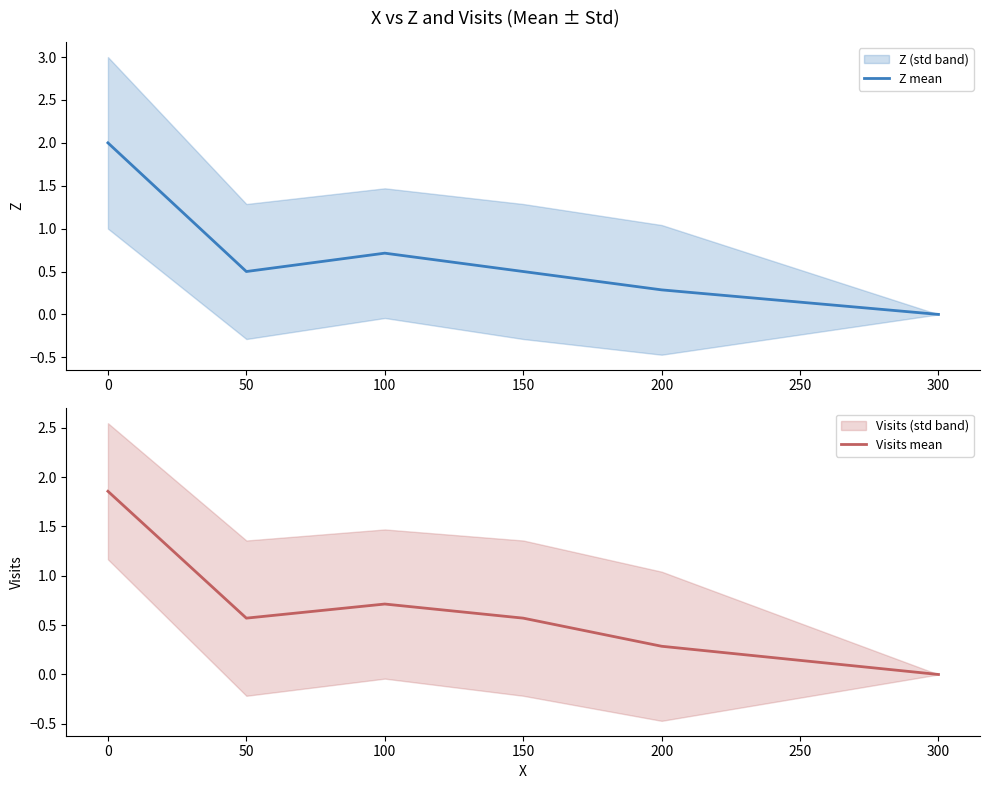

The value of Visits mean at 100 is 0.7. True or false?

True